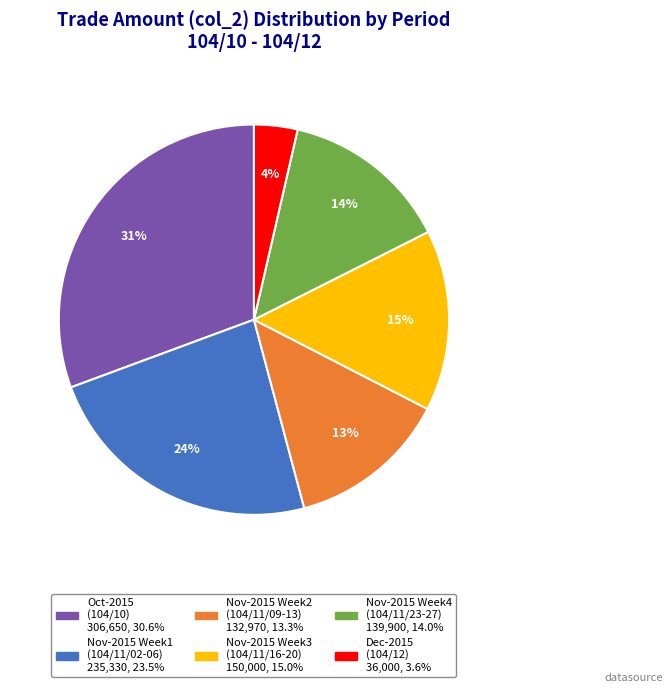

To the nearest percent, what is the average slice percentage?

17%